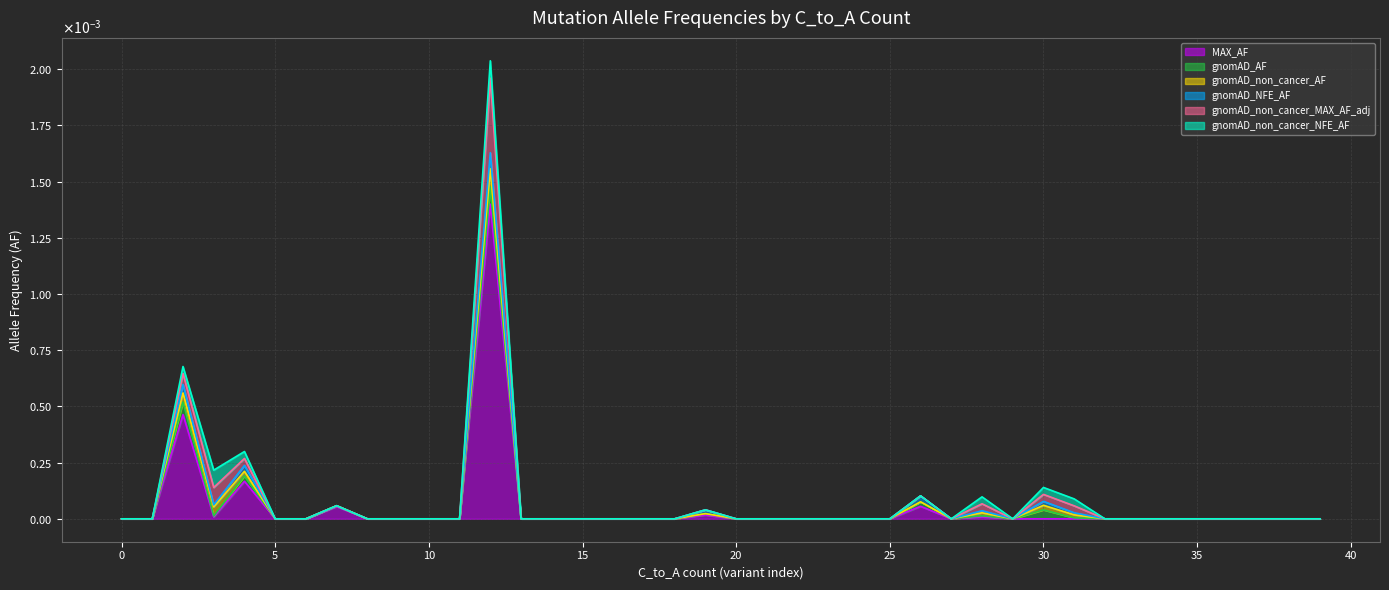

At which category is the sum across all series the highest?

12